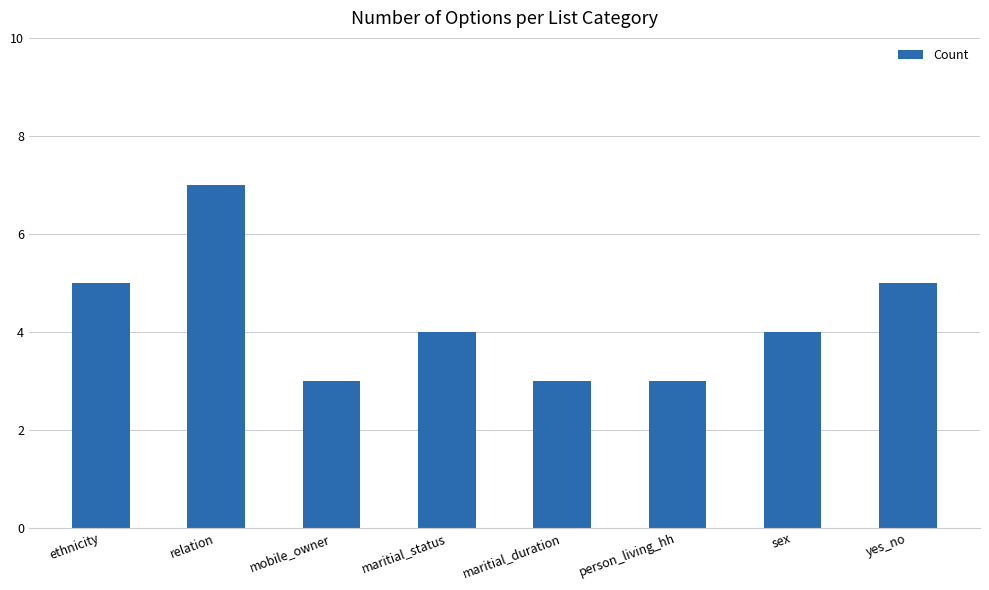

What is the minimum value shown in the chart?

3